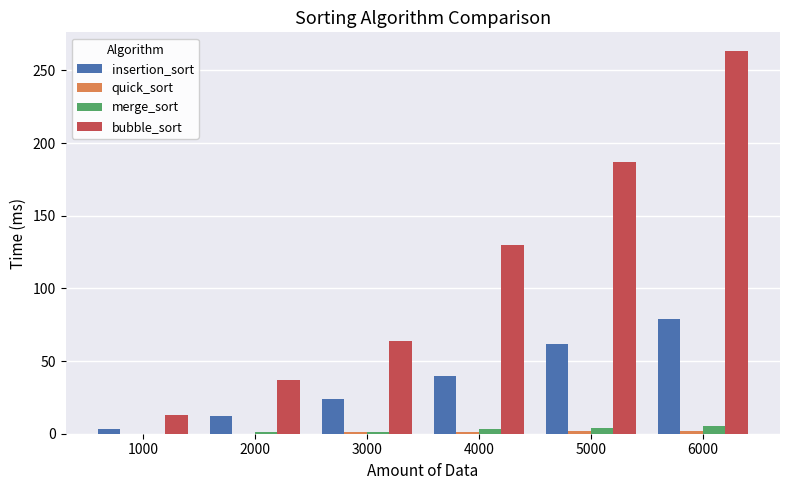

What is the greatest value displayed?

263